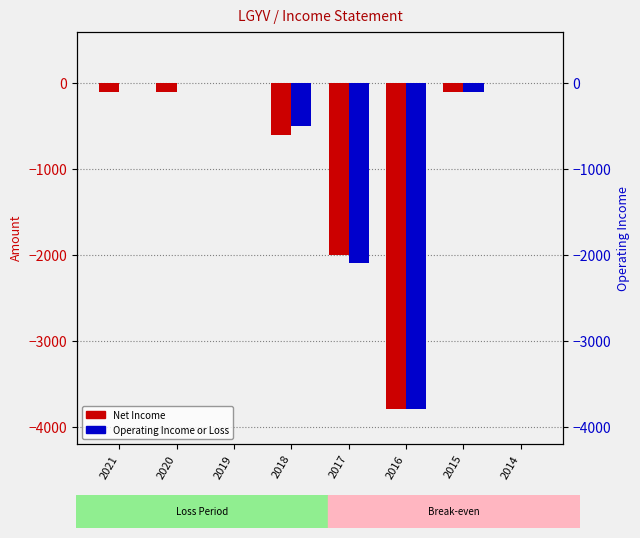

True or false: Net Income has a value of -100 at 2021.

True